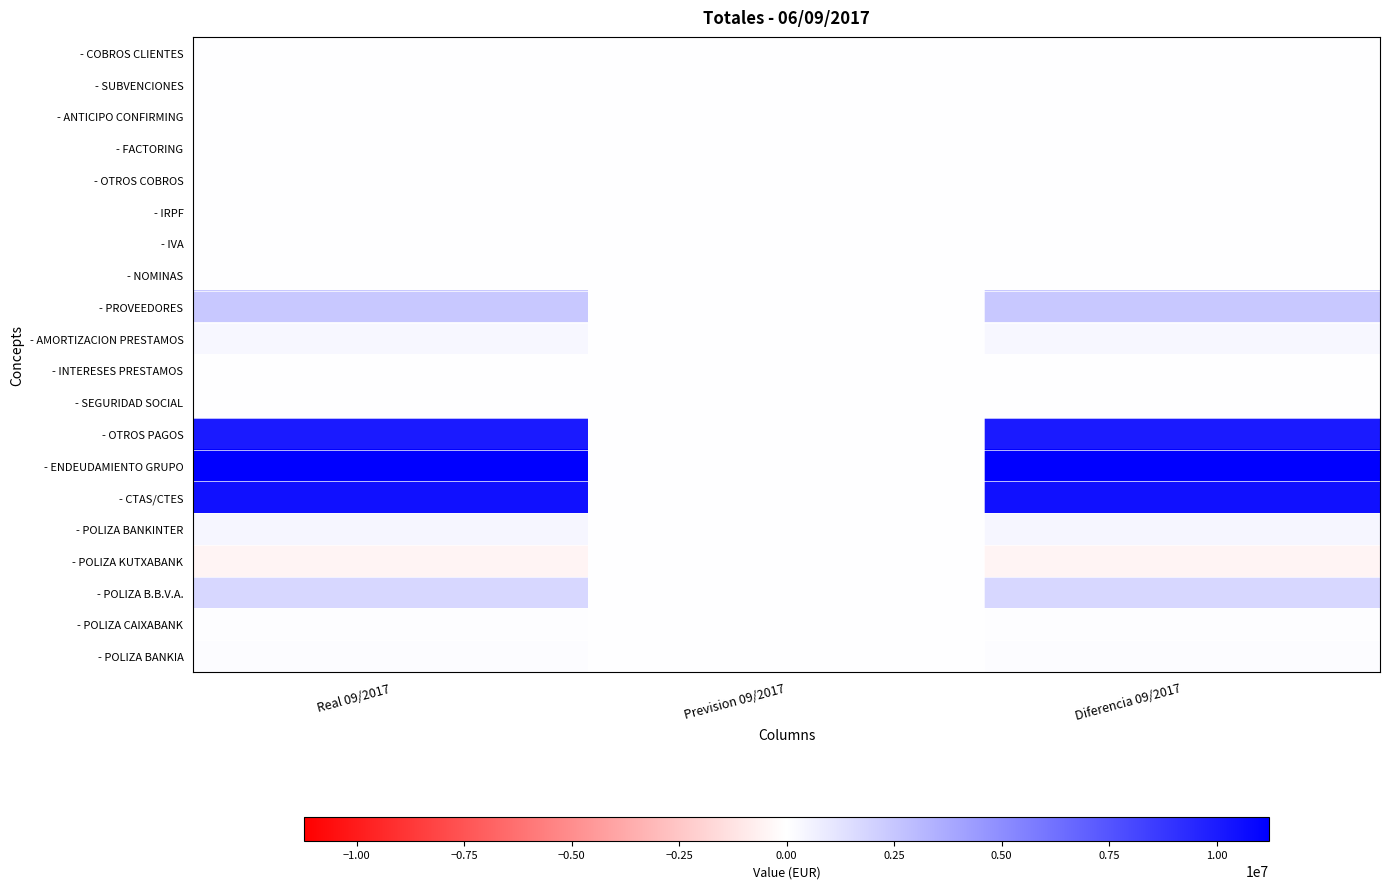

How many data points does each series have?

3